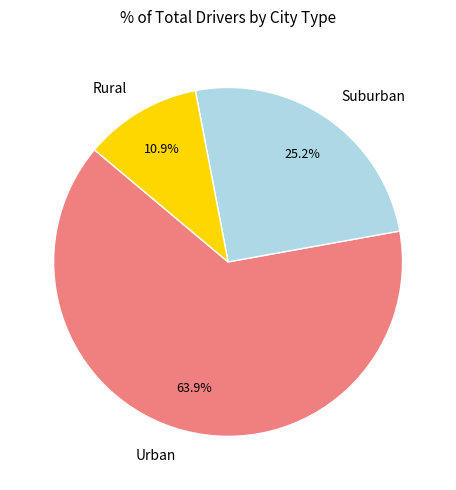

How much of the chart is everything except Suburban?

74.8%